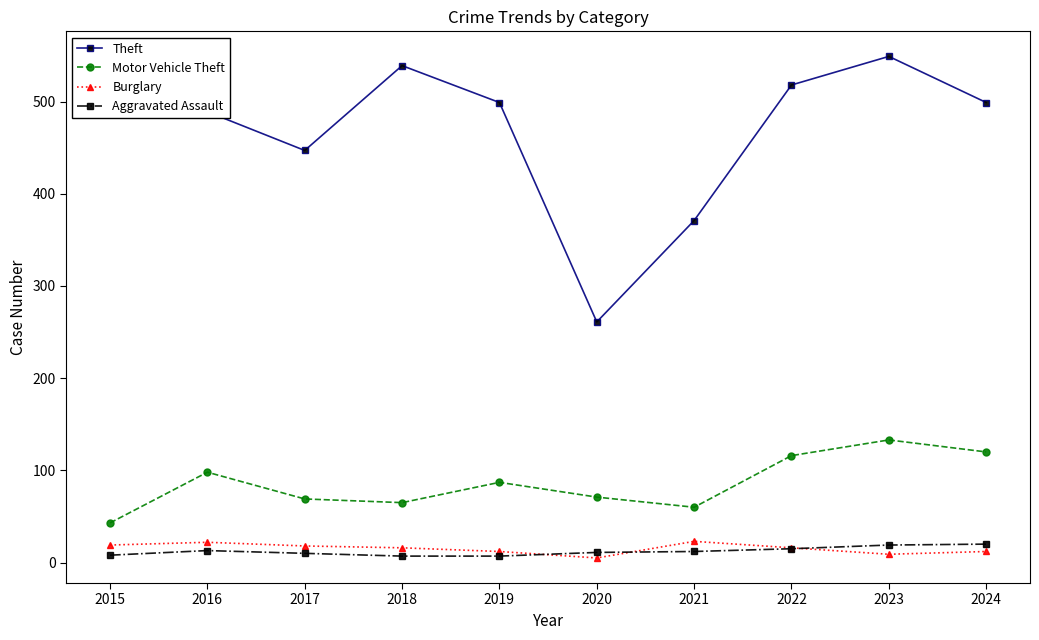

Is the value of Theft at 2016 greater than the value of Burglary at 2021?

Yes